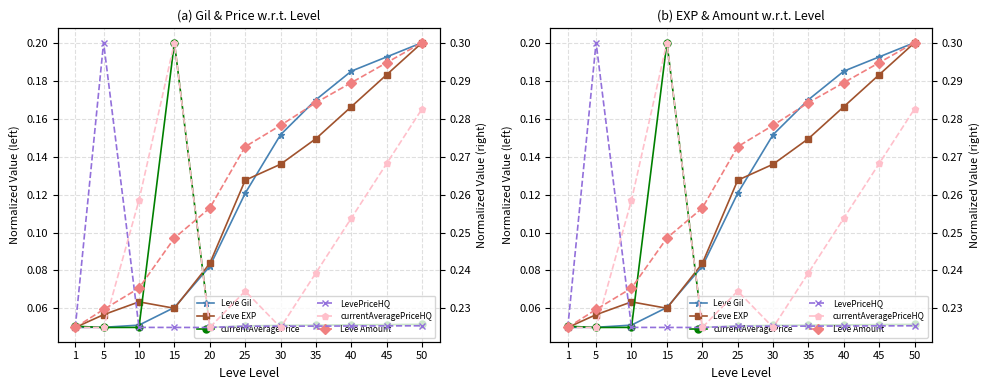

True or false: currentAveragePriceHQ and Leve Amount cross at least once.

True